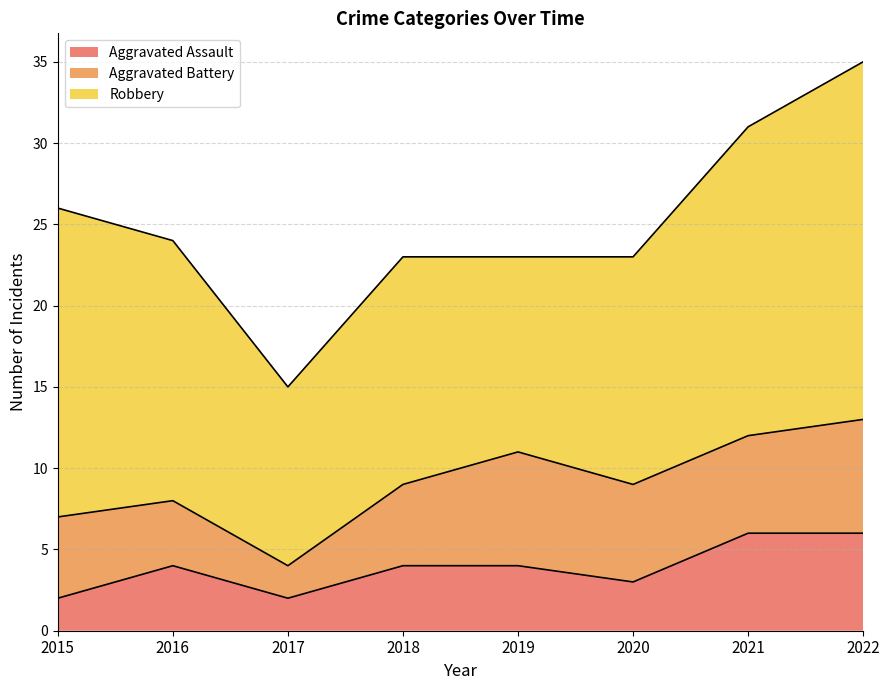

Which category has the lowest value in the Robbery series?

2017